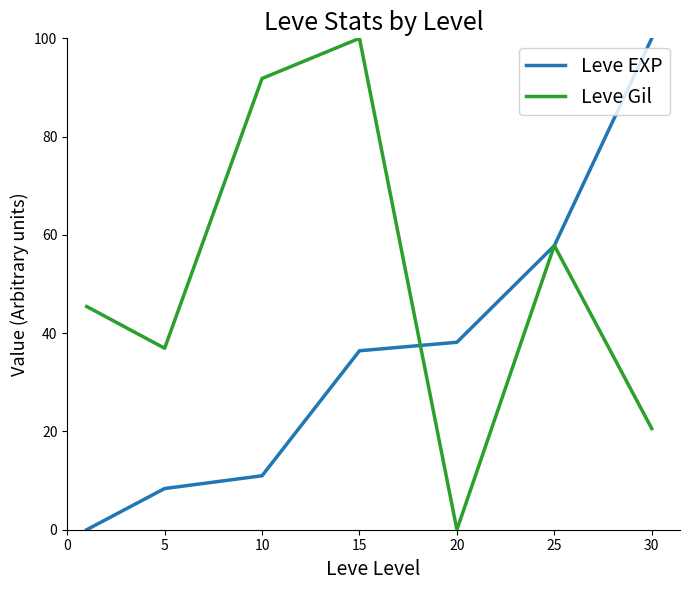

What is the greatest value displayed?

100.0